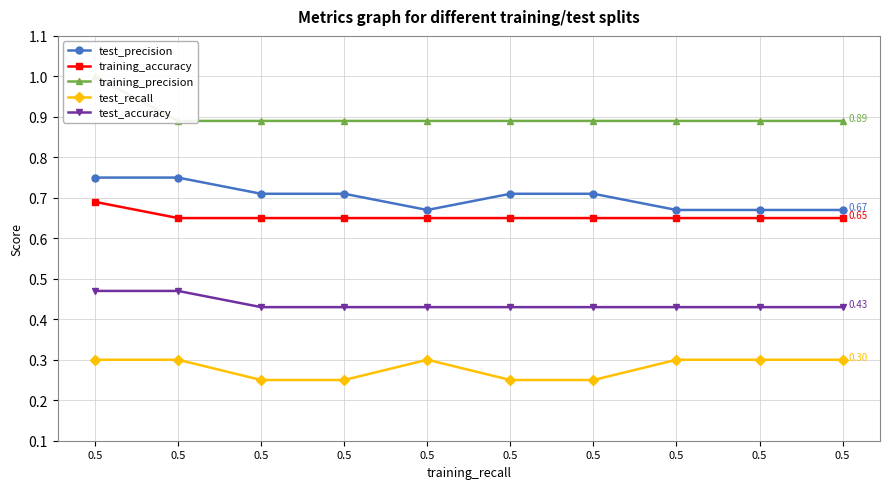

Reading left to right, transcribe all the data shown in this chart.

test_precision: 0.8	0.8	0.7	0.7	0.7	0.7	0.7	0.7	0.7	0.7
training_accuracy: 0.7	0.7	0.7	0.7	0.7	0.7	0.7	0.7	0.7	0.7
training_precision: 1.0	0.9	0.9	0.9	0.9	0.9	0.9	0.9	0.9	0.9
test_recall: 0.3	0.3	0.2	0.2	0.3	0.2	0.2	0.3	0.3	0.3
test_accuracy: 0.5	0.5	0.4	0.4	0.4	0.4	0.4	0.4	0.4	0.4